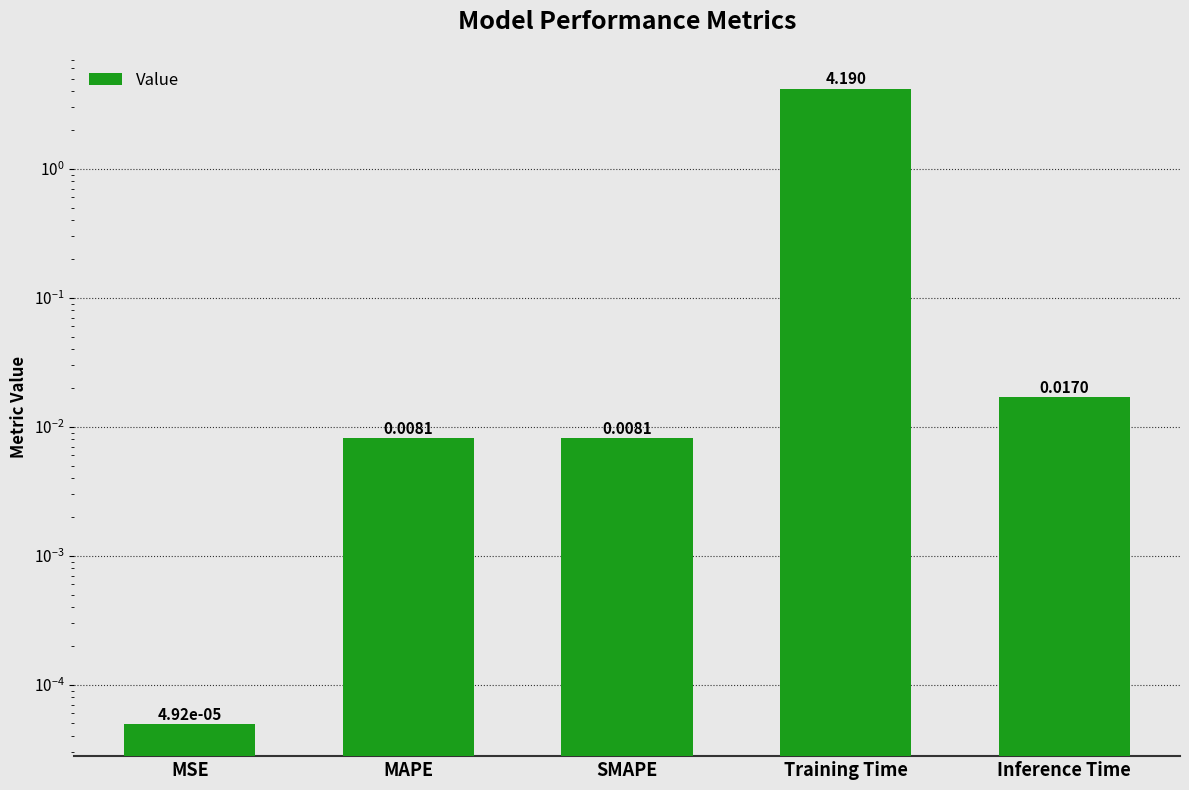

What is the average value?

0.8